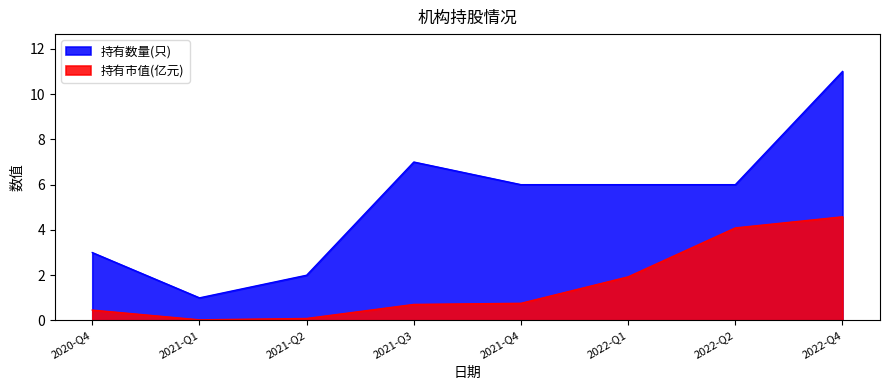

Count the number of categories in the chart.

8